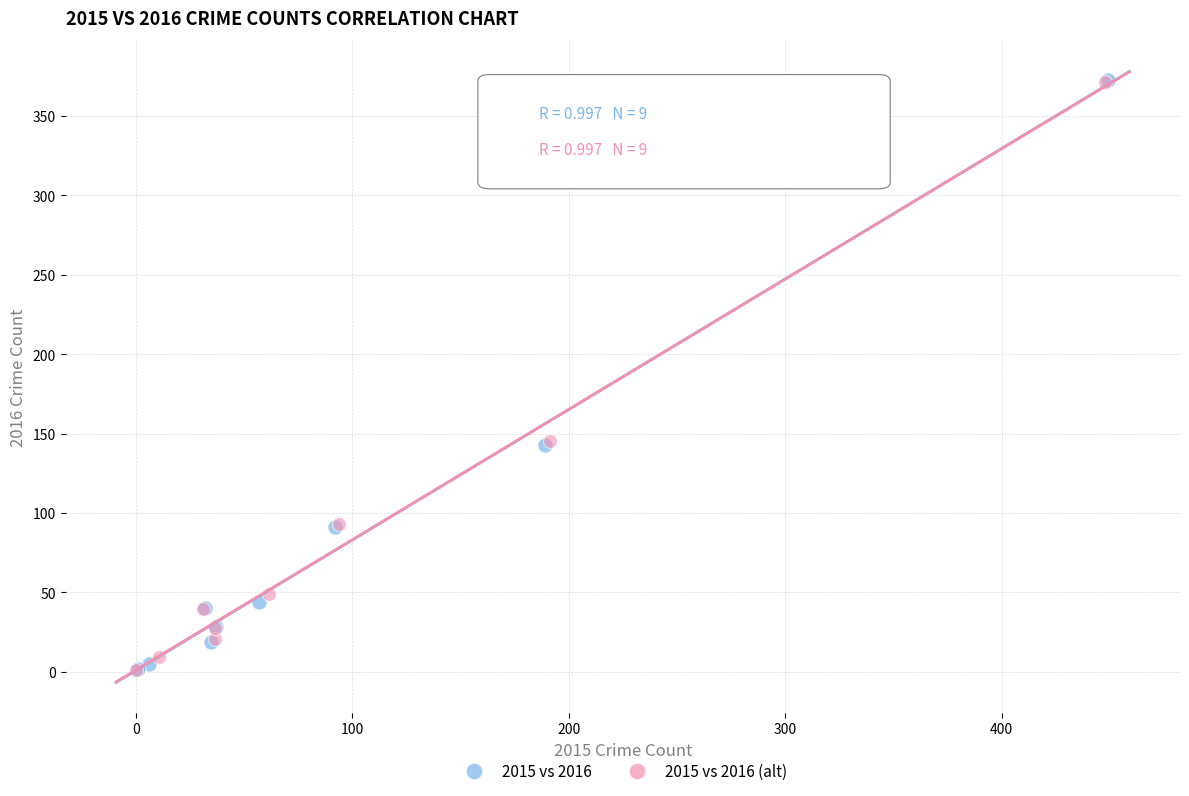

What are all the series names shown in the legend?

2015 vs 2016, 2015 vs 2016 (alt)